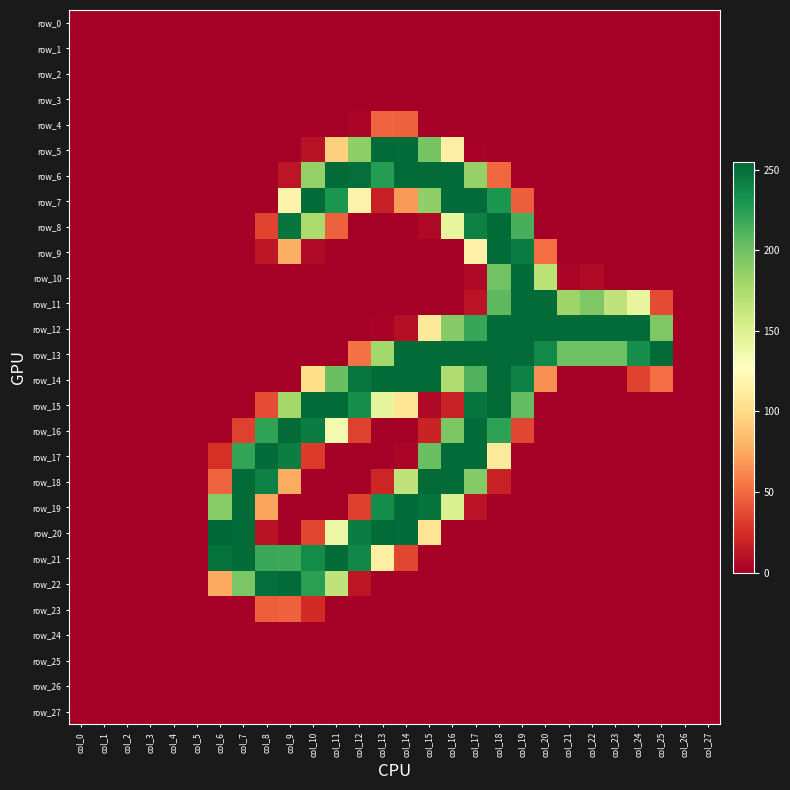

The value of row_21 at col_16 is 0. True or false?

True